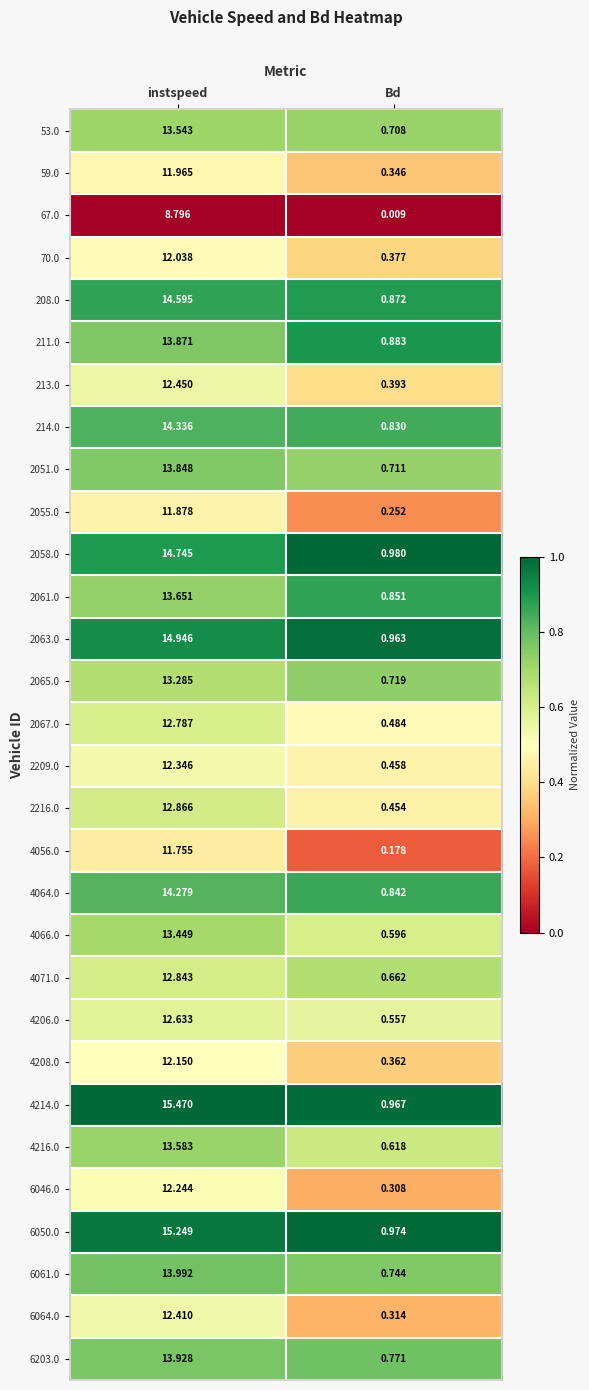

Is the value of 2058.0 at Bd greater than the value of 4056.0 at Bd?

Yes